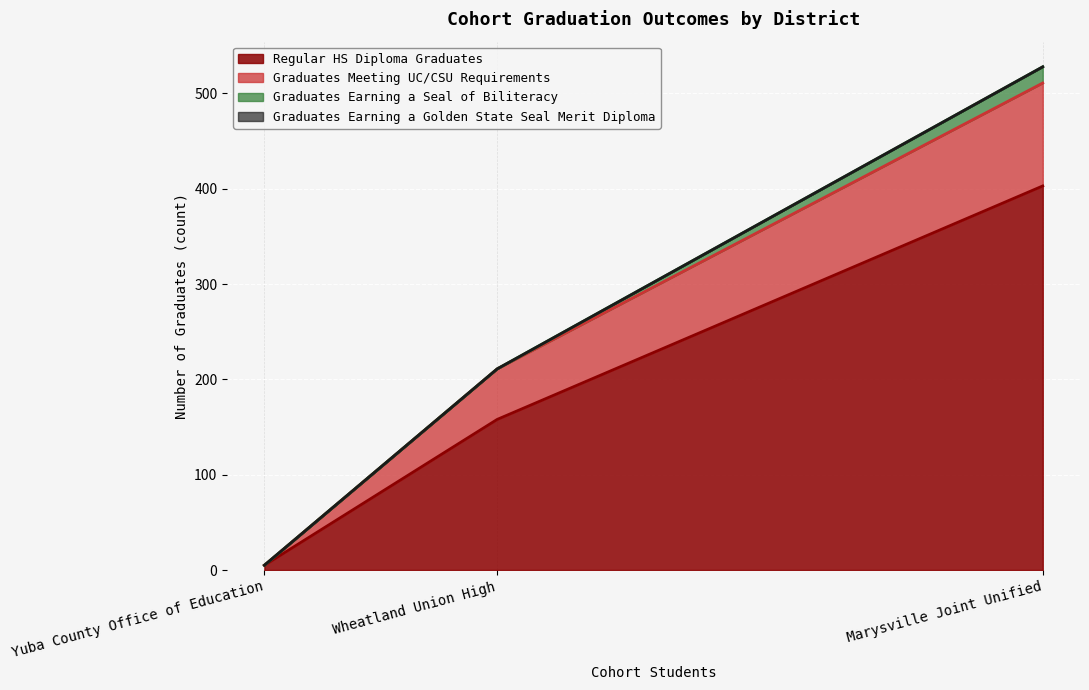

List the labels in order of Regular HS Diploma Graduates value, largest first.

Marysville Joint Unified, Wheatland Union High, Yuba County Office of Education